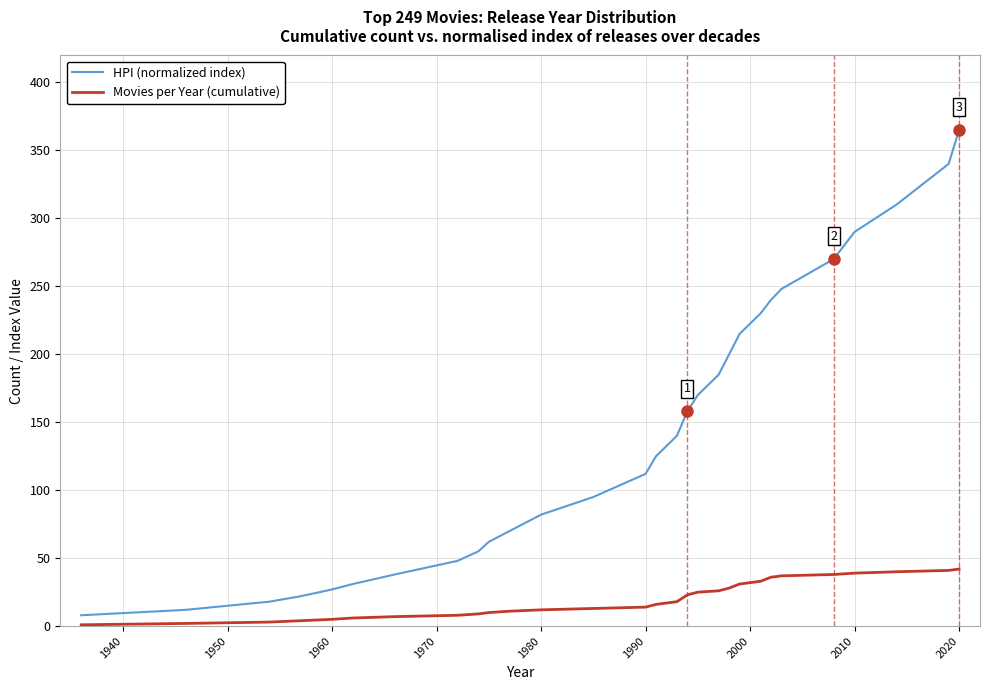

Which series has the widest spread of values?

HPI (normalized index)